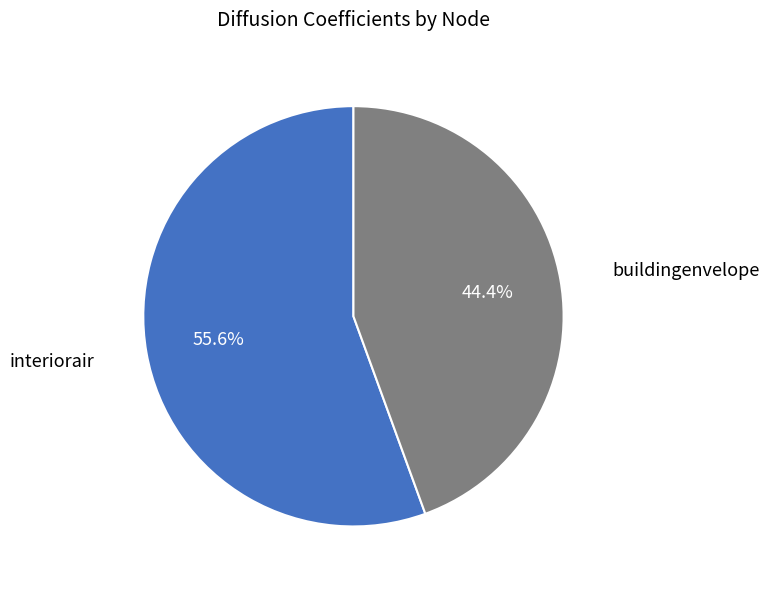

Is there a majority slice in this chart?

Yes